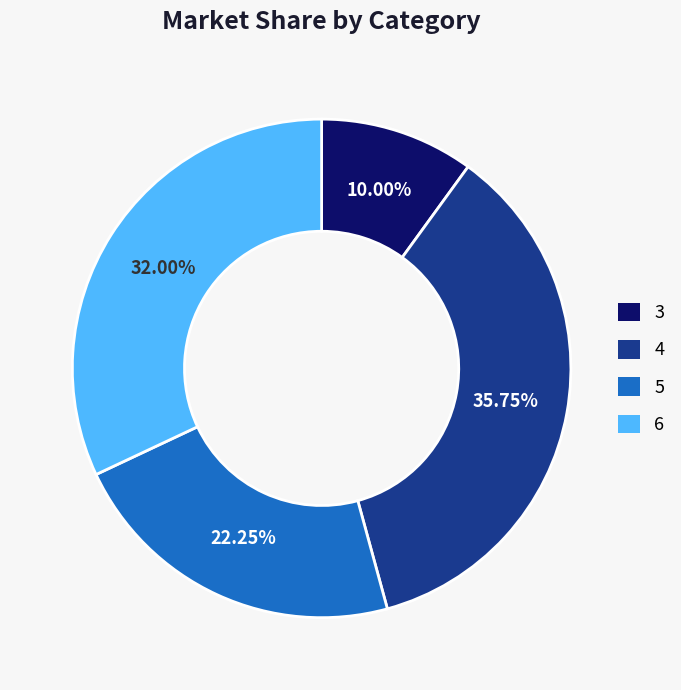

Is the sum of 5 and 3 greater than half?

No